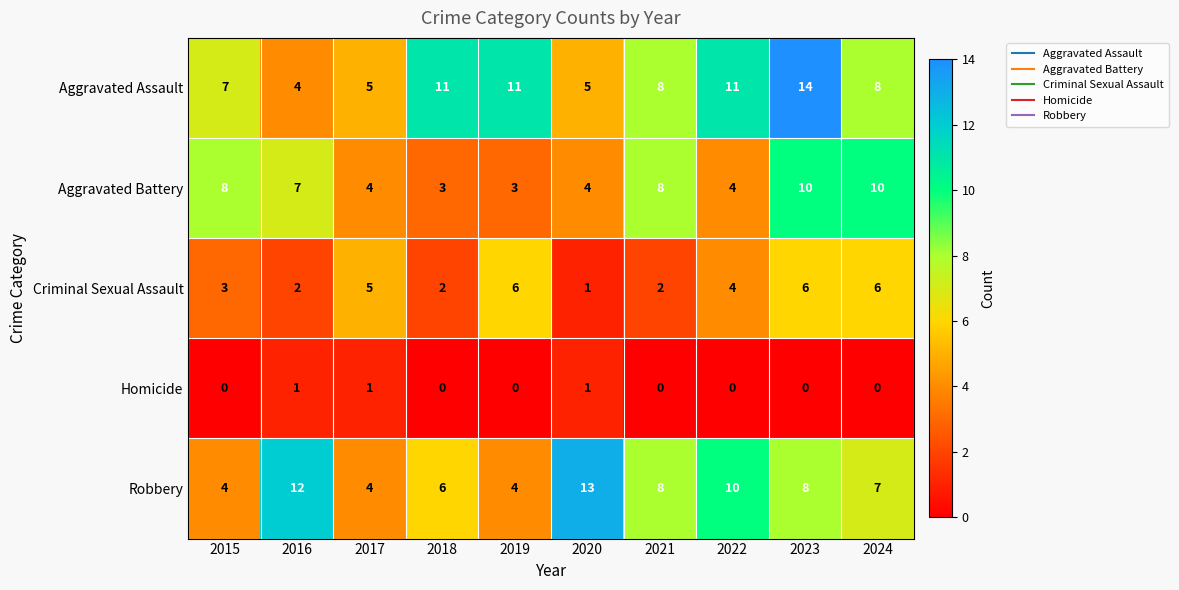

List the series in order of their peak value, lowest first.

Homicide, Criminal Sexual Assault, Aggravated Battery, Robbery, Aggravated Assault